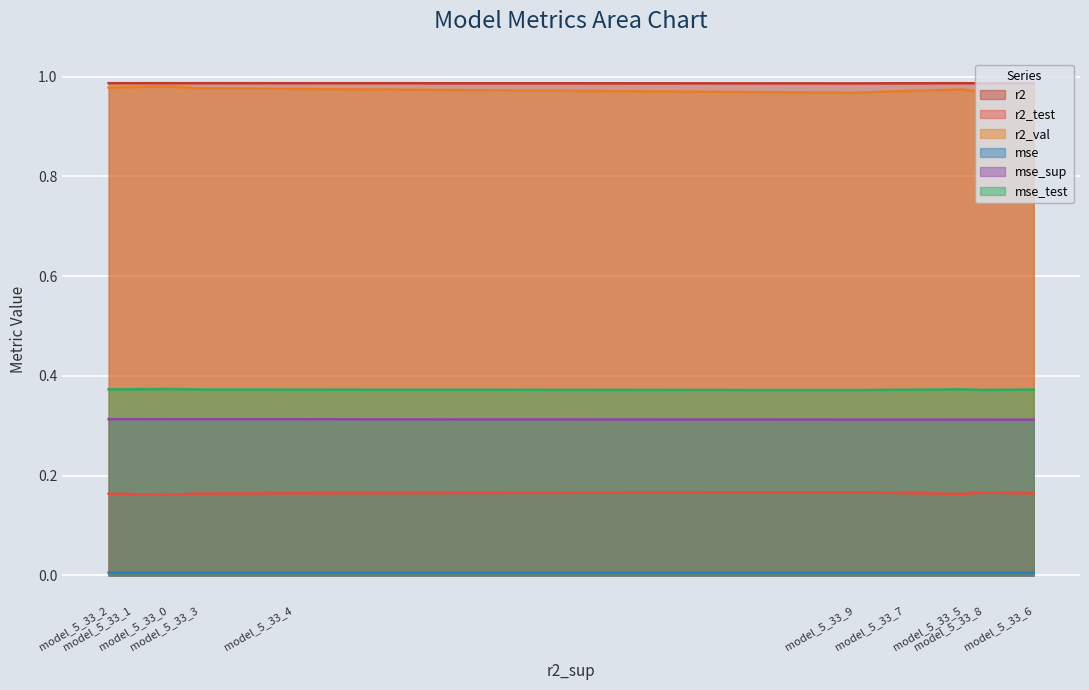

Rank the series by their maximum value, from lowest to highest.

mse, r2_test, mse_sup, mse_test, r2_val, r2